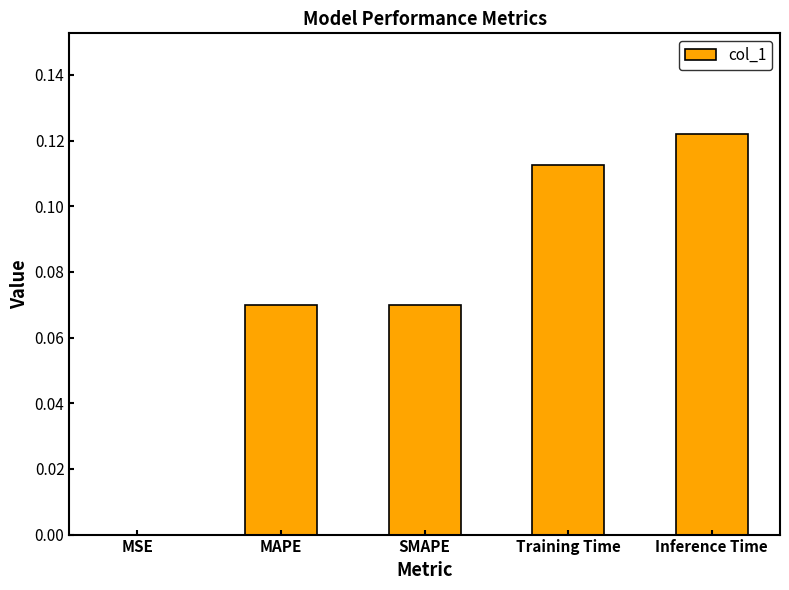

The value at MSE is 0.0. True or false?

True